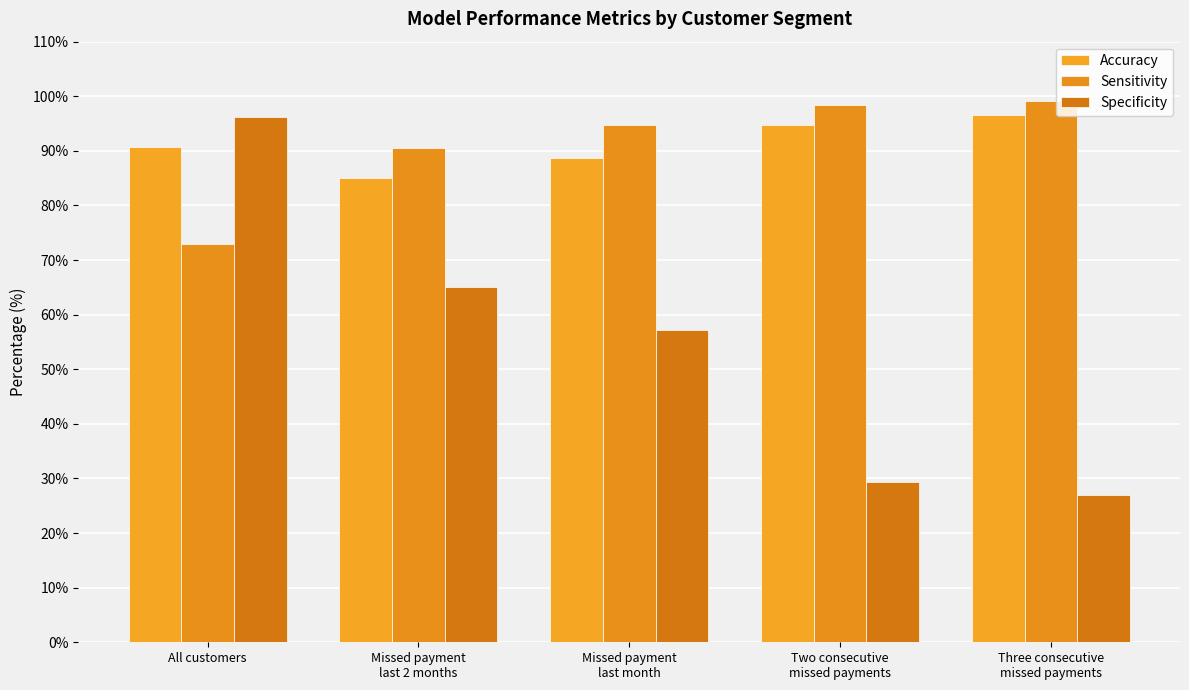

Reading left to right, list all the values displayed in this chart.

Accuracy: All customers=90.6	Missed payment
last 2 months=85.0	Missed payment
last month=88.8	Two consecutive
missed payments=94.8	Three consecutive
missed payments=96.5
Sensitivity: All customers=72.9	Missed payment
last 2 months=90.6	Missed payment
last month=94.7	Two consecutive
missed payments=98.3	Three consecutive
missed payments=99.1
Specificity: All customers=96.2	Missed payment
last 2 months=65.0	Missed payment
last month=57.2	Two consecutive
missed payments=29.4	Three consecutive
missed payments=27.0